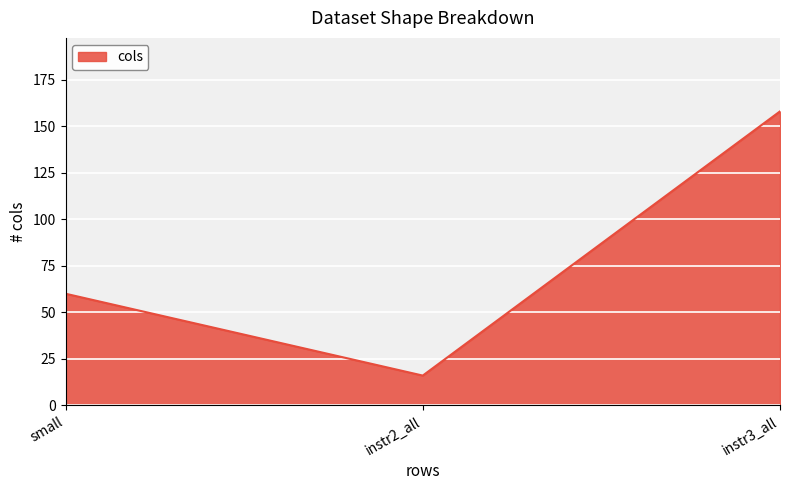

The value at instr2_all is 22. True or false?

False